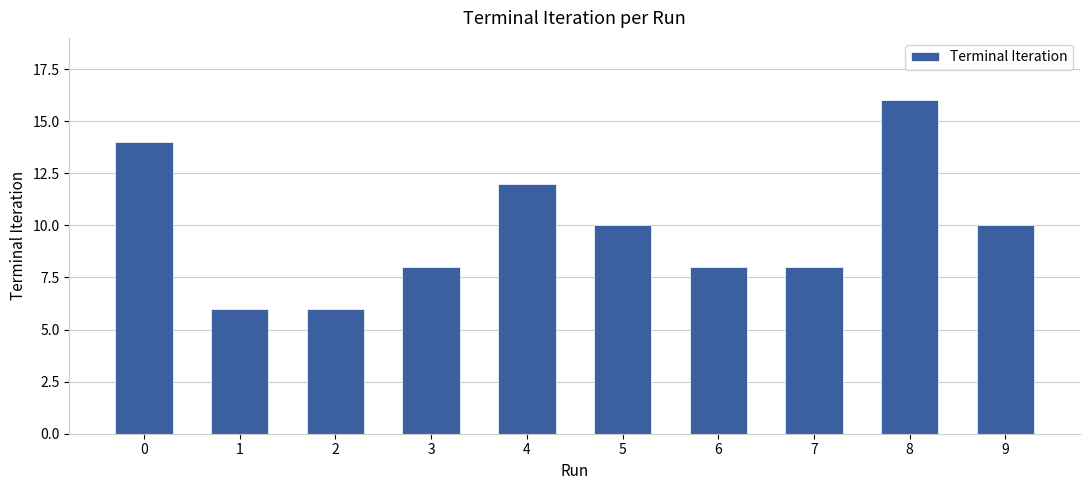

Count the number of data series in this chart.

1